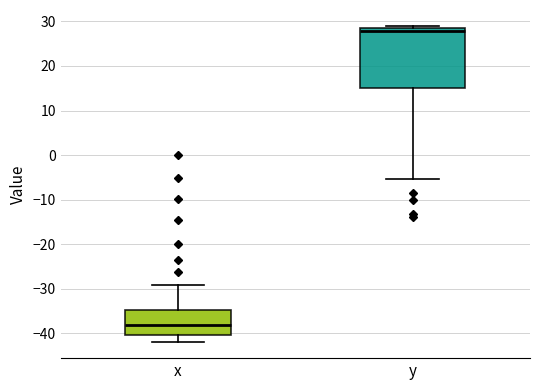

Reading left to right, read every box against the y-axis: the position of its median line, the range the box covers, and the ends of its whiskers. The values are not printed on the chart, so give them approximately, as read against the axis.

x: median -38, box -40 to -35, whiskers -42 to -29
y: median 28, box 15 to 29, whiskers -5 to 29 (just above the box's upper edge)